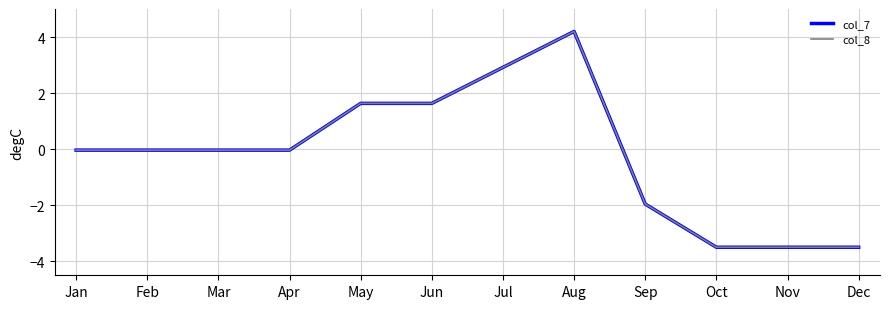

Between May and Dec, which series saw the biggest shift?

col_7